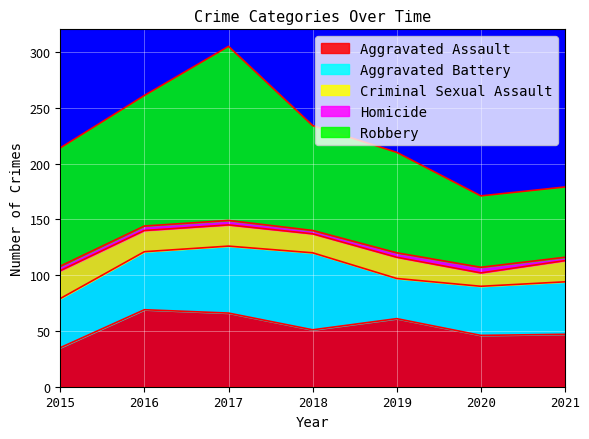

True or false: Robbery has more than 1 points higher than both neighbors.

False